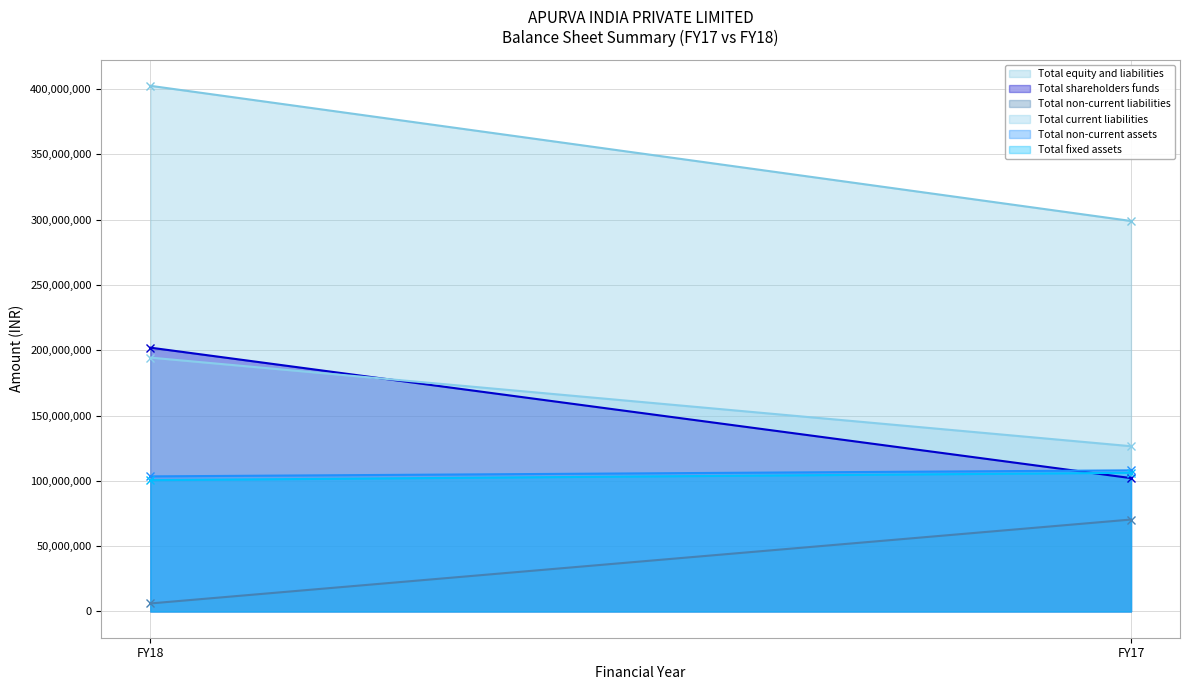

What is the total value across all series at FY17?

812363156